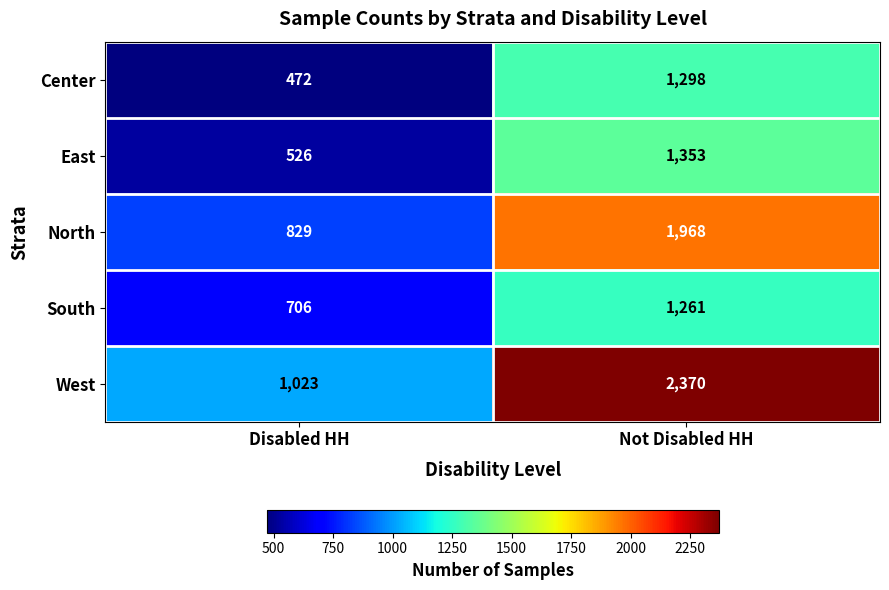

Which series has the largest range (max minus min)?

West